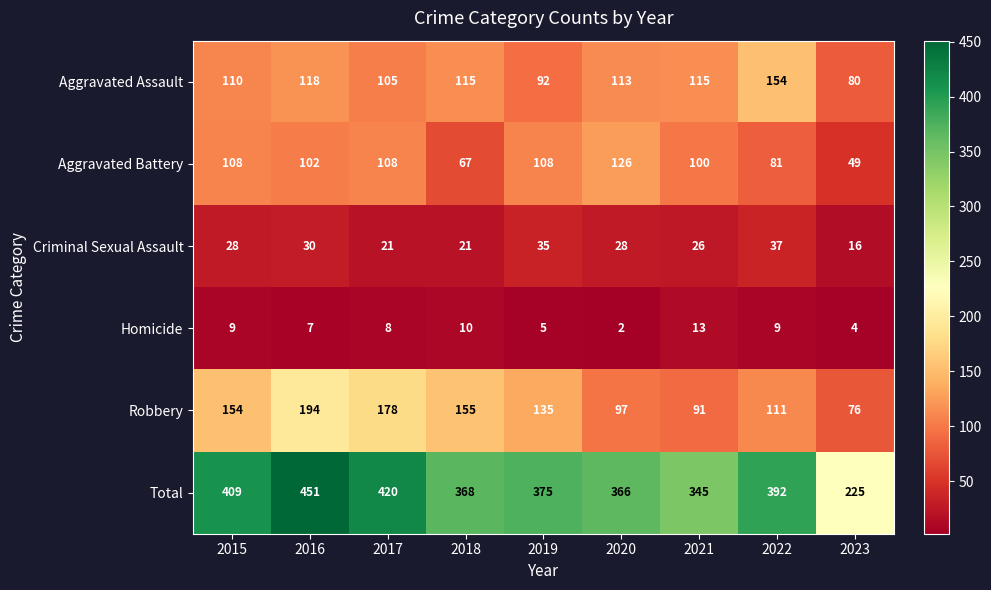

The Criminal Sexual Assault series shows 22 at 2023. True or false?

False